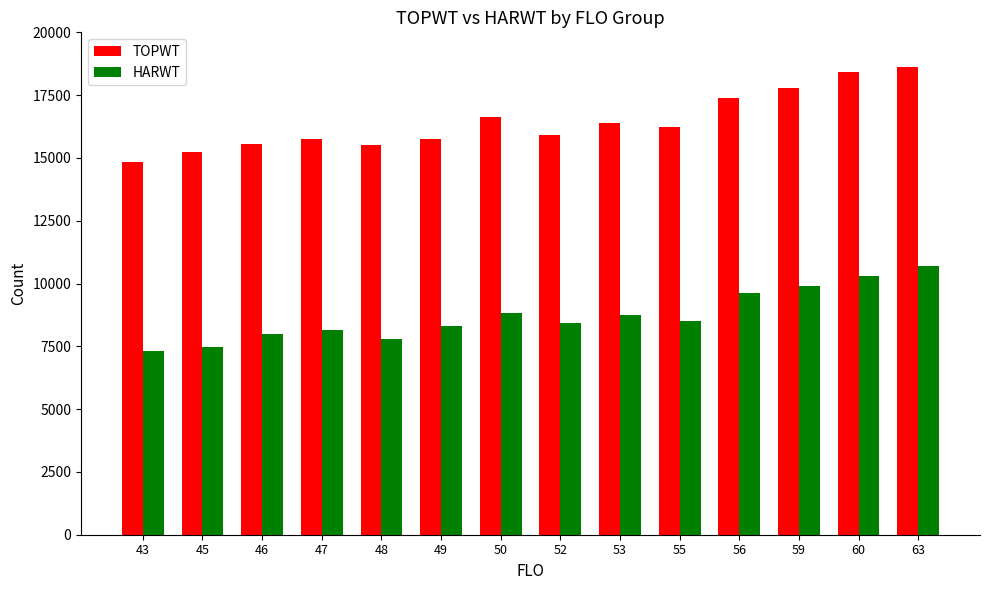

What is the difference between the second highest and minimum values in the TOPWT series?

3597